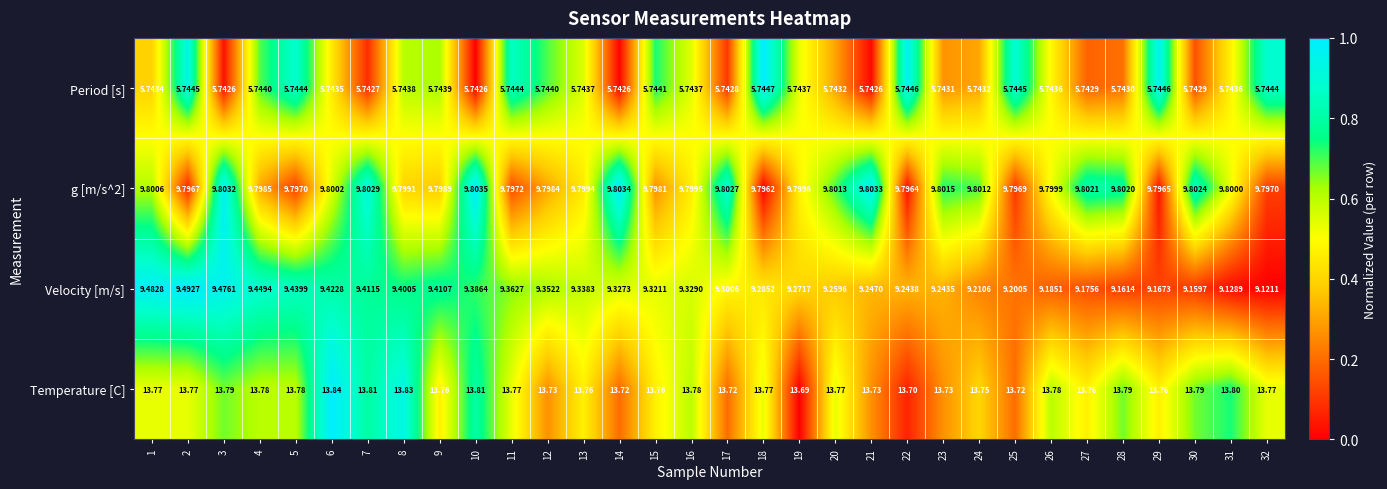

Which series has the largest total across all categories?

Temperature [C]